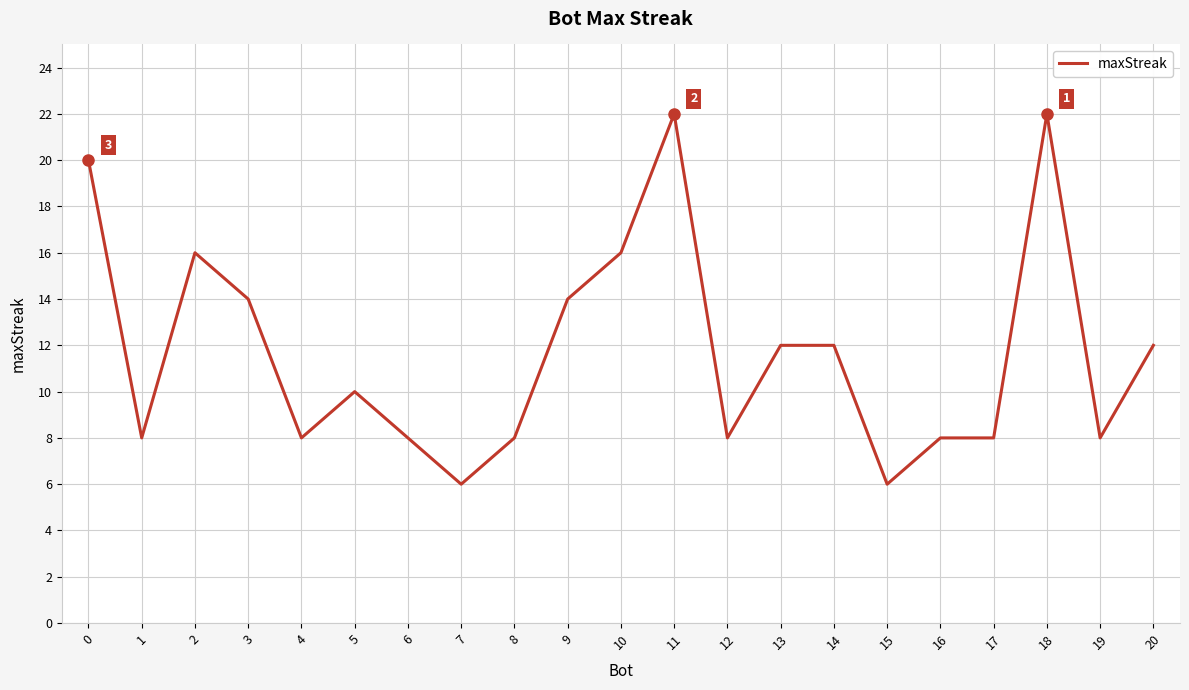

At which category does the data reach its first local valley?

1